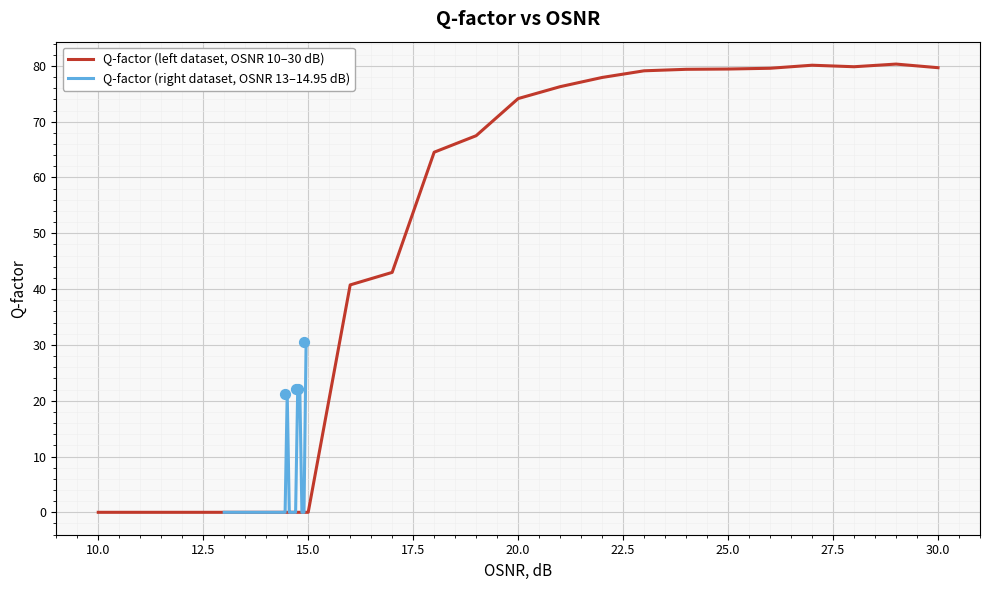

The Q-factor (left dataset, OSNR 10–30 dB) series shows 18.9 at 20.0. True or false?

False